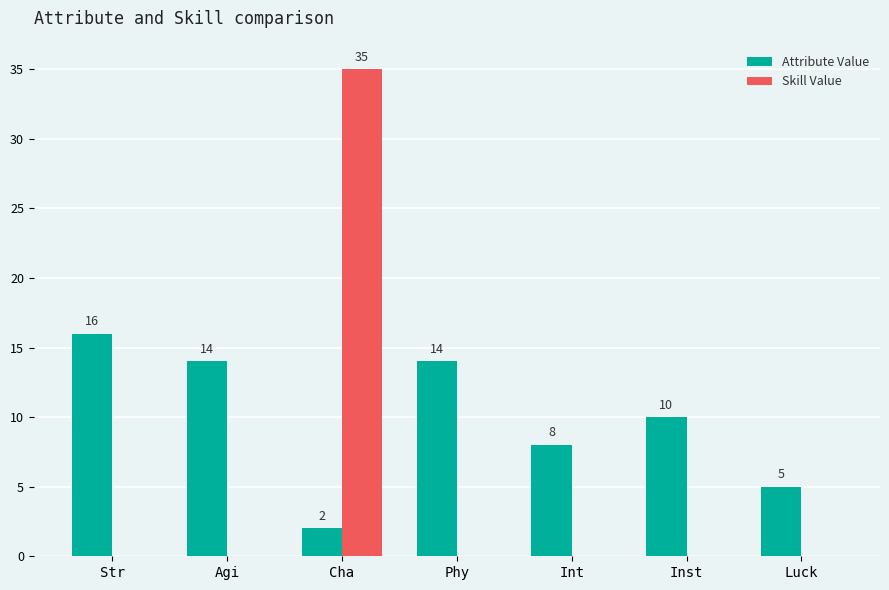

At which label is Attribute Value closest to 9?

Int